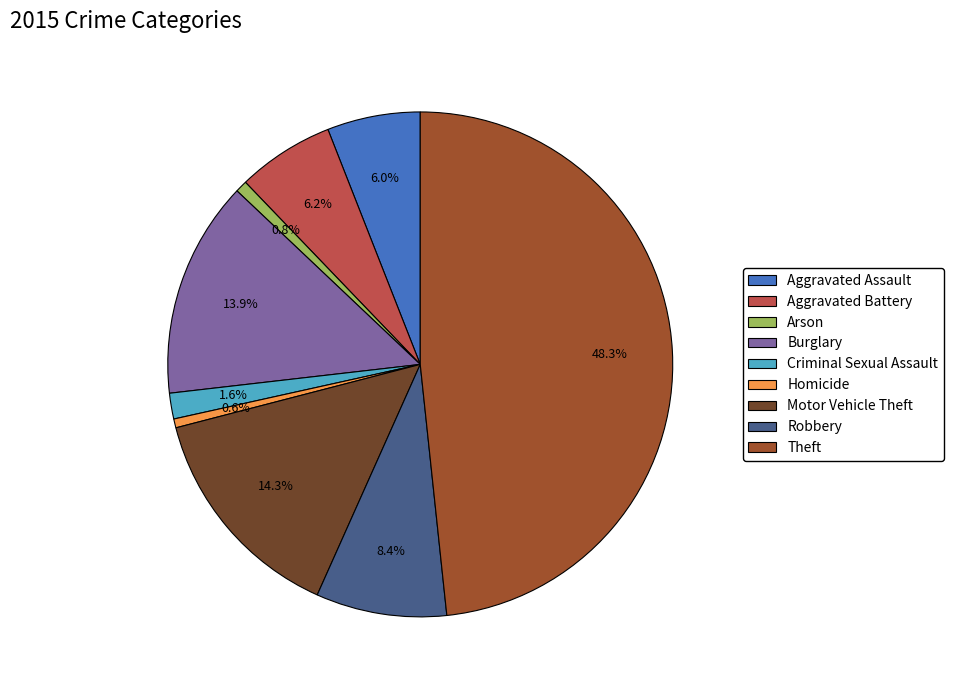

Is Theft the majority of the pie?

No